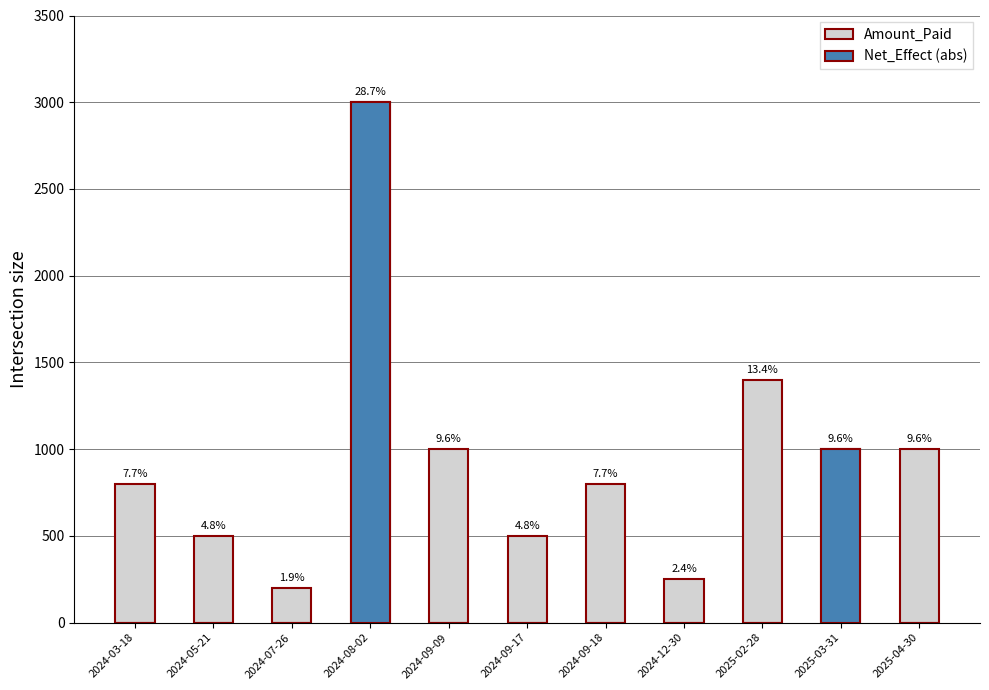

Is the value of Amount_Paid at 2024-12-30 greater than the value of Net_Effect (abs) at 2024-07-26?

Yes